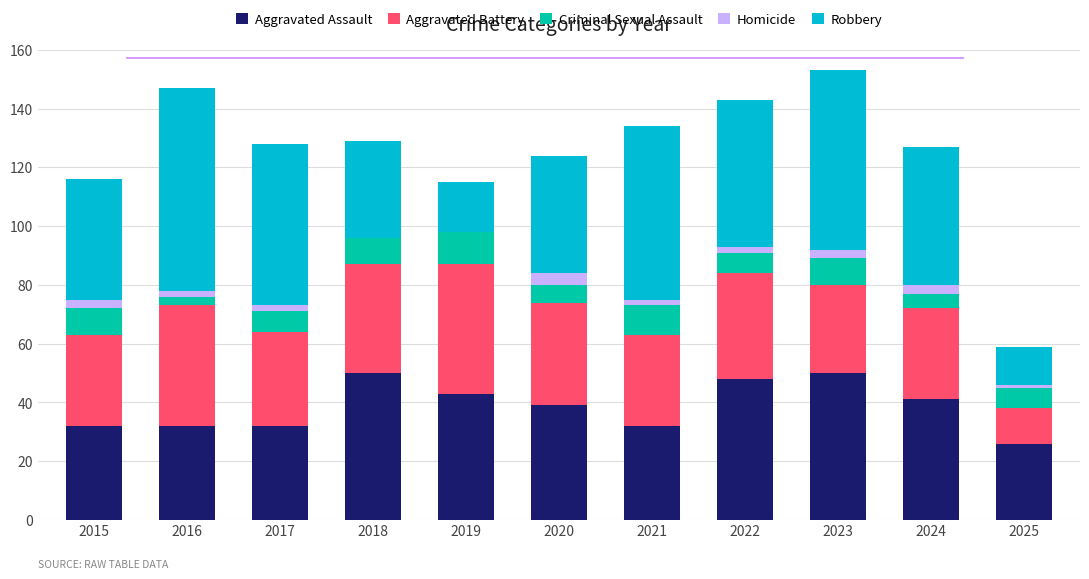

How many series are shown in this chart?

5